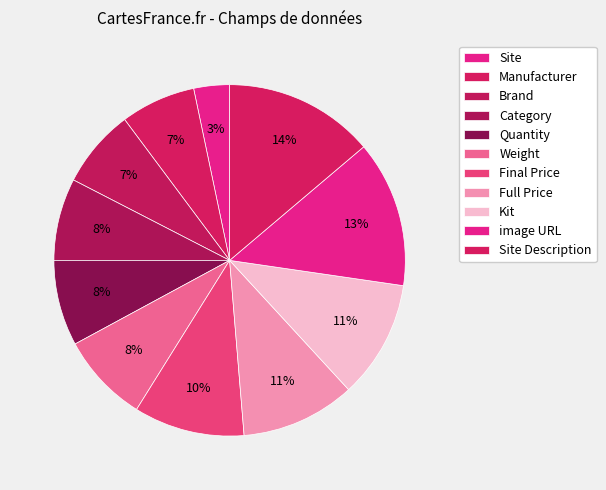

Which slice is the largest?

Site Description